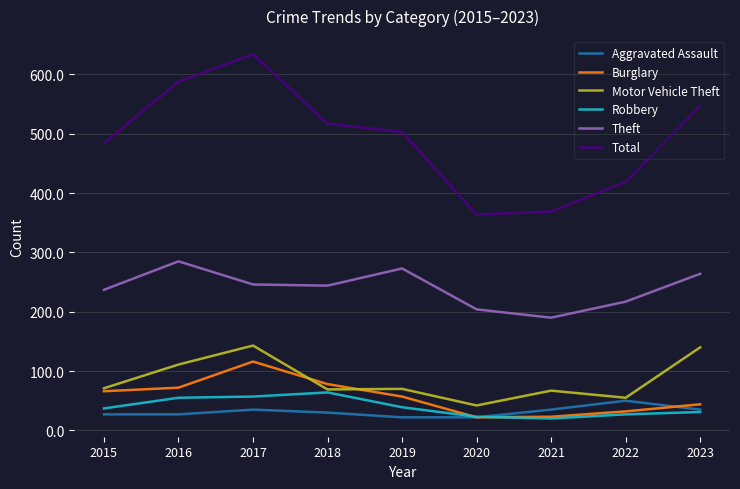

Is the value of Robbery at 2016 greater than the value of Total at 2020?

No